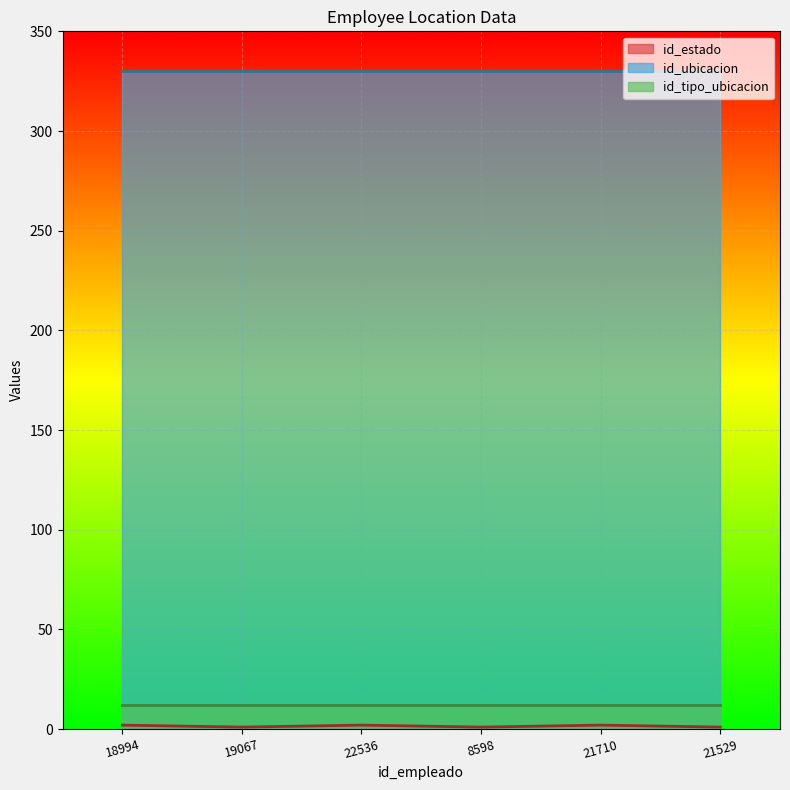

What is the label of the 3rd point from the right?

8598